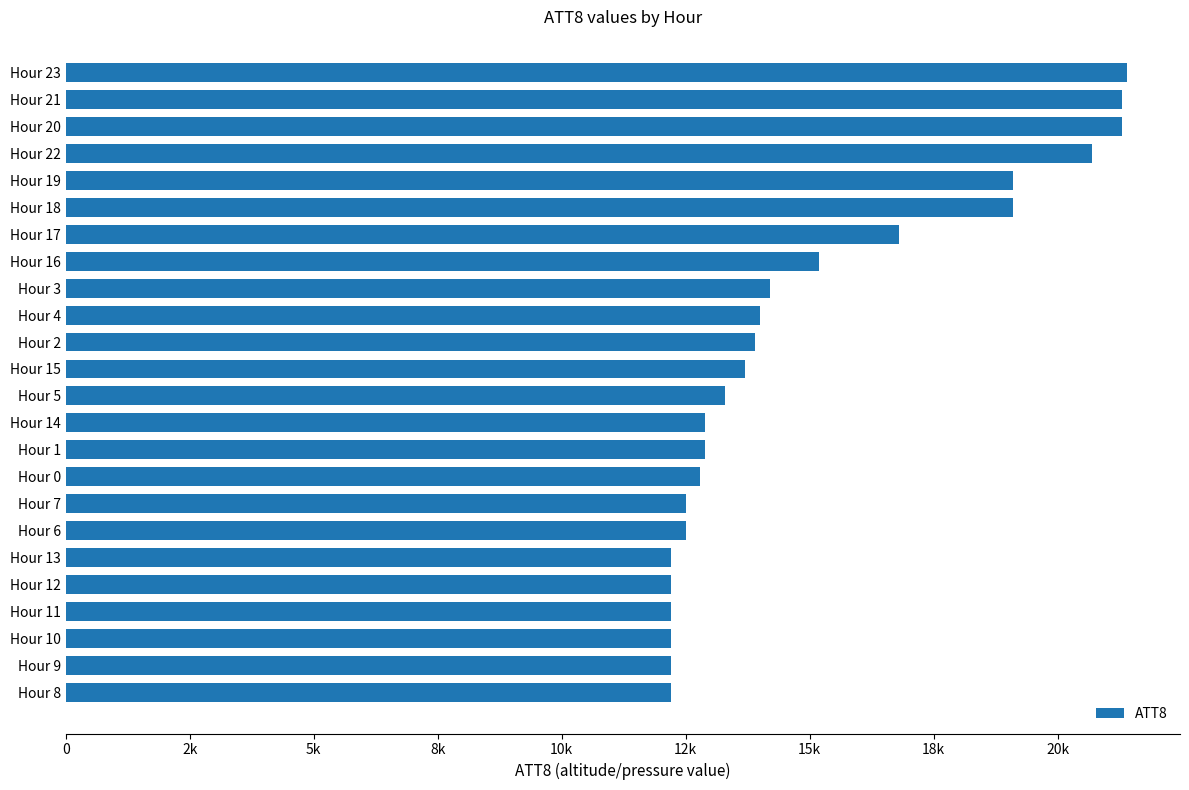

What is the difference between the maximum and minimum values?

9200